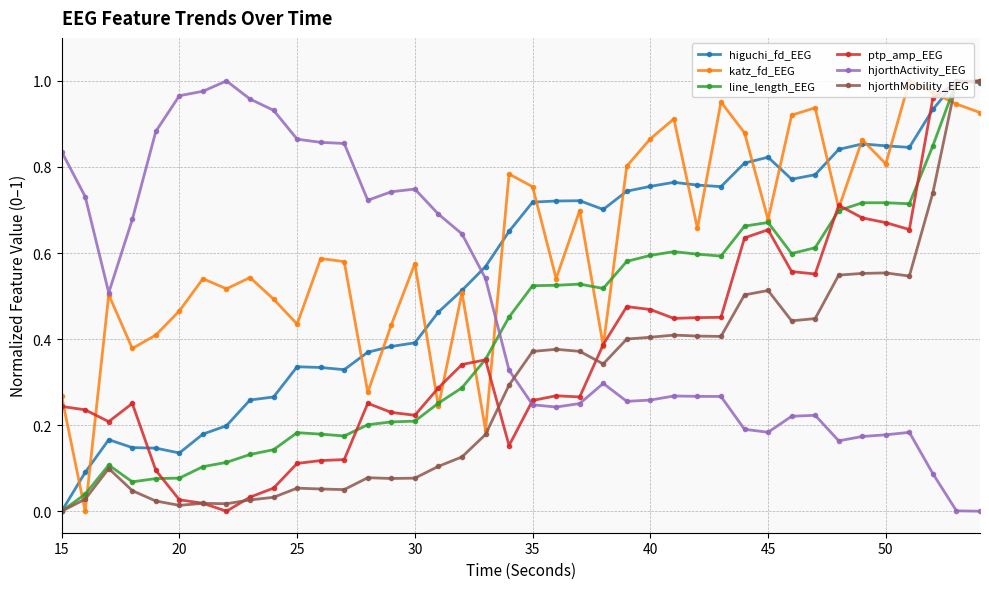

How many intersections are there between hjorthActivity_EEG and line_length_EEG?

1